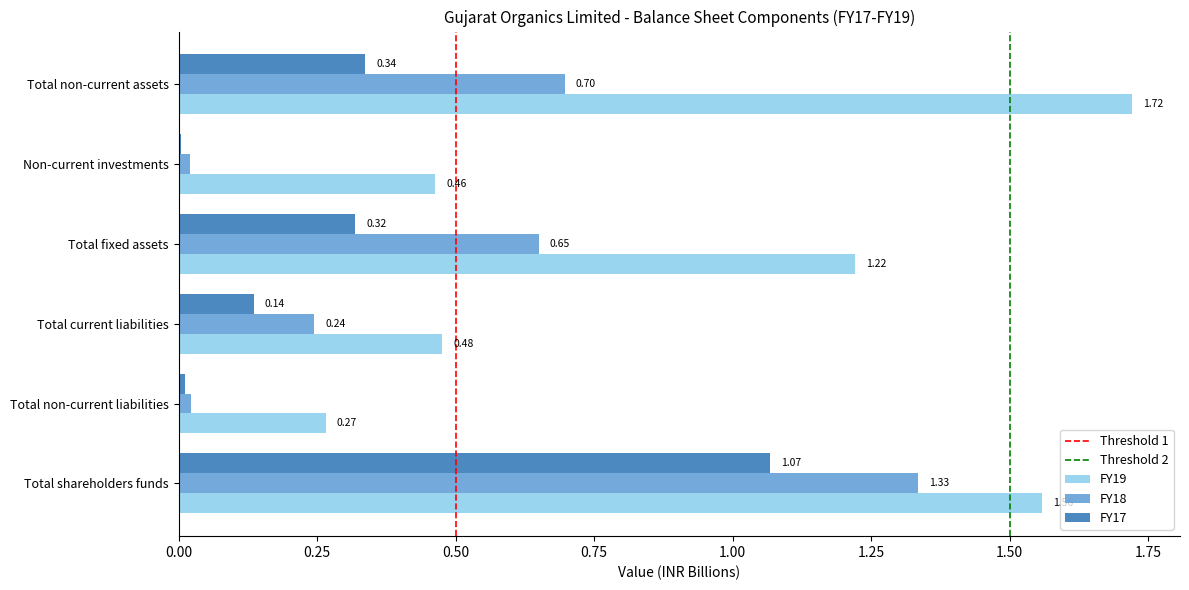

Is it true that FY19 equals 1.6 at Total fixed assets?

False